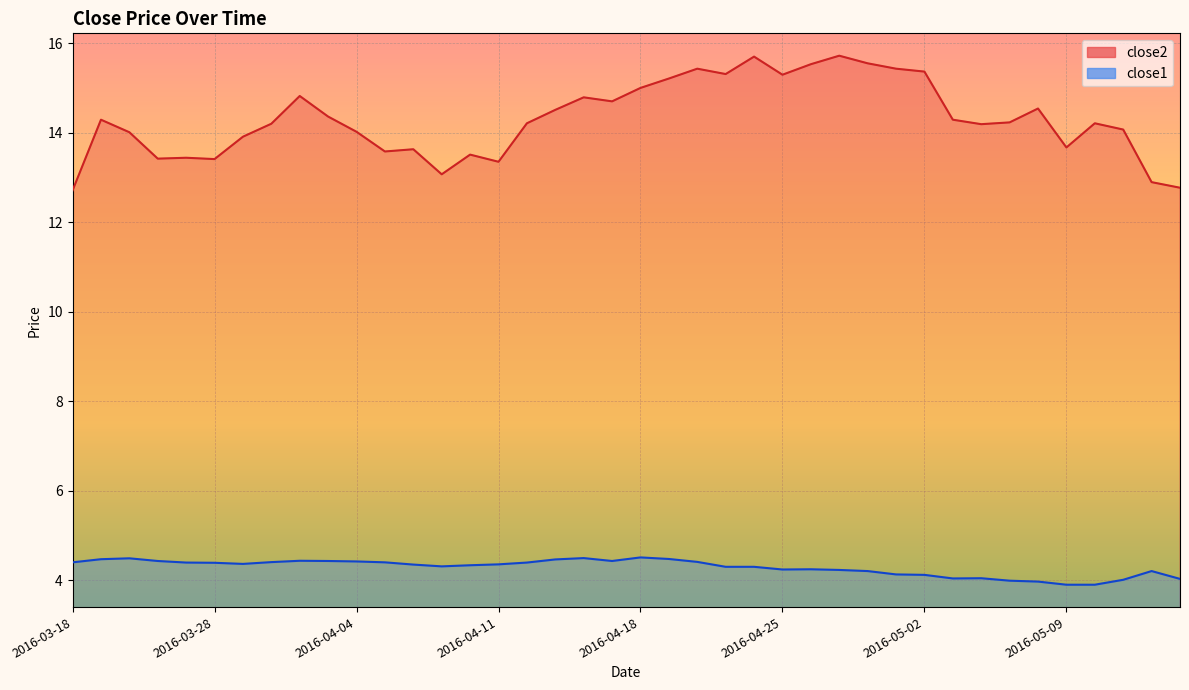

Which series has the largest total across all categories?

close2